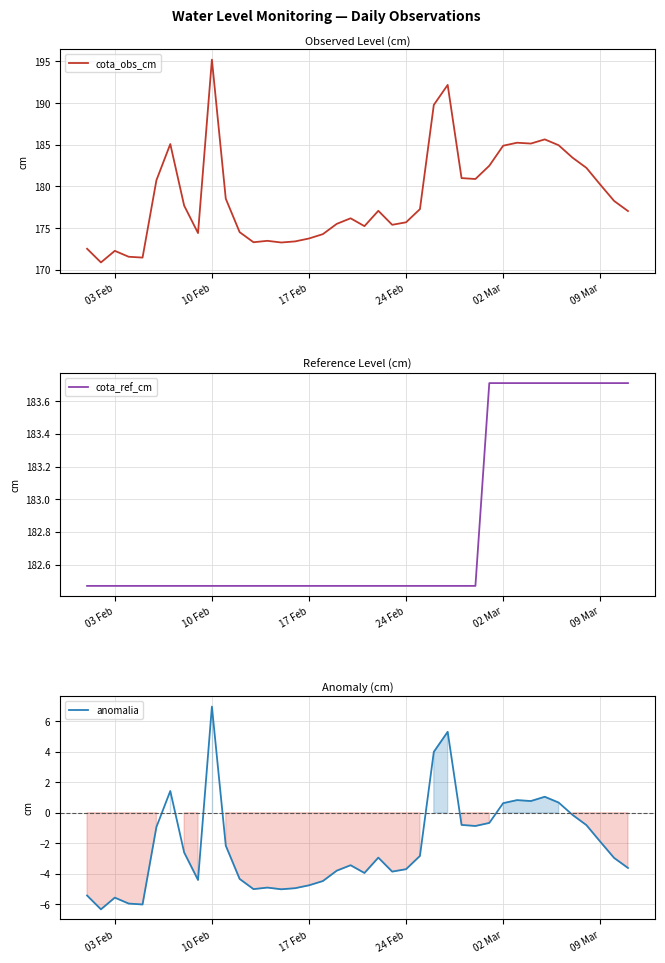

What are all the series names shown in the legend?

cota_obs_cm, cota_ref_cm, anomalia